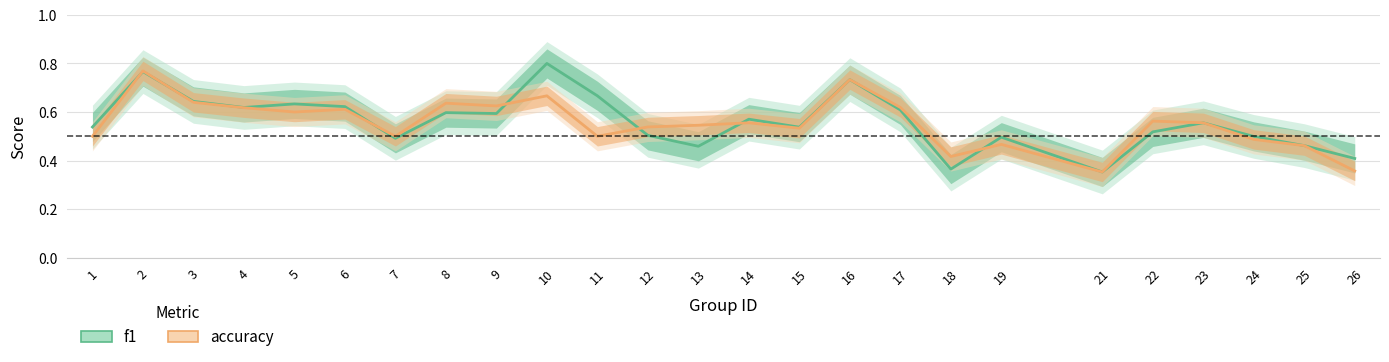

True or false: accuracy and f1 cross at least once.

True